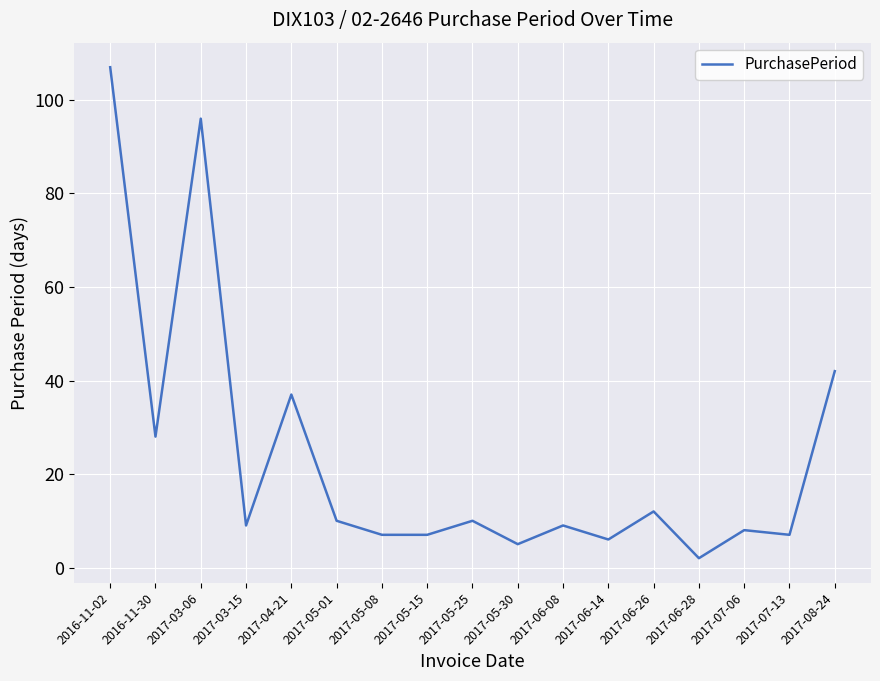

What is the difference between the values at 2016-11-30 and 2017-07-06?

20